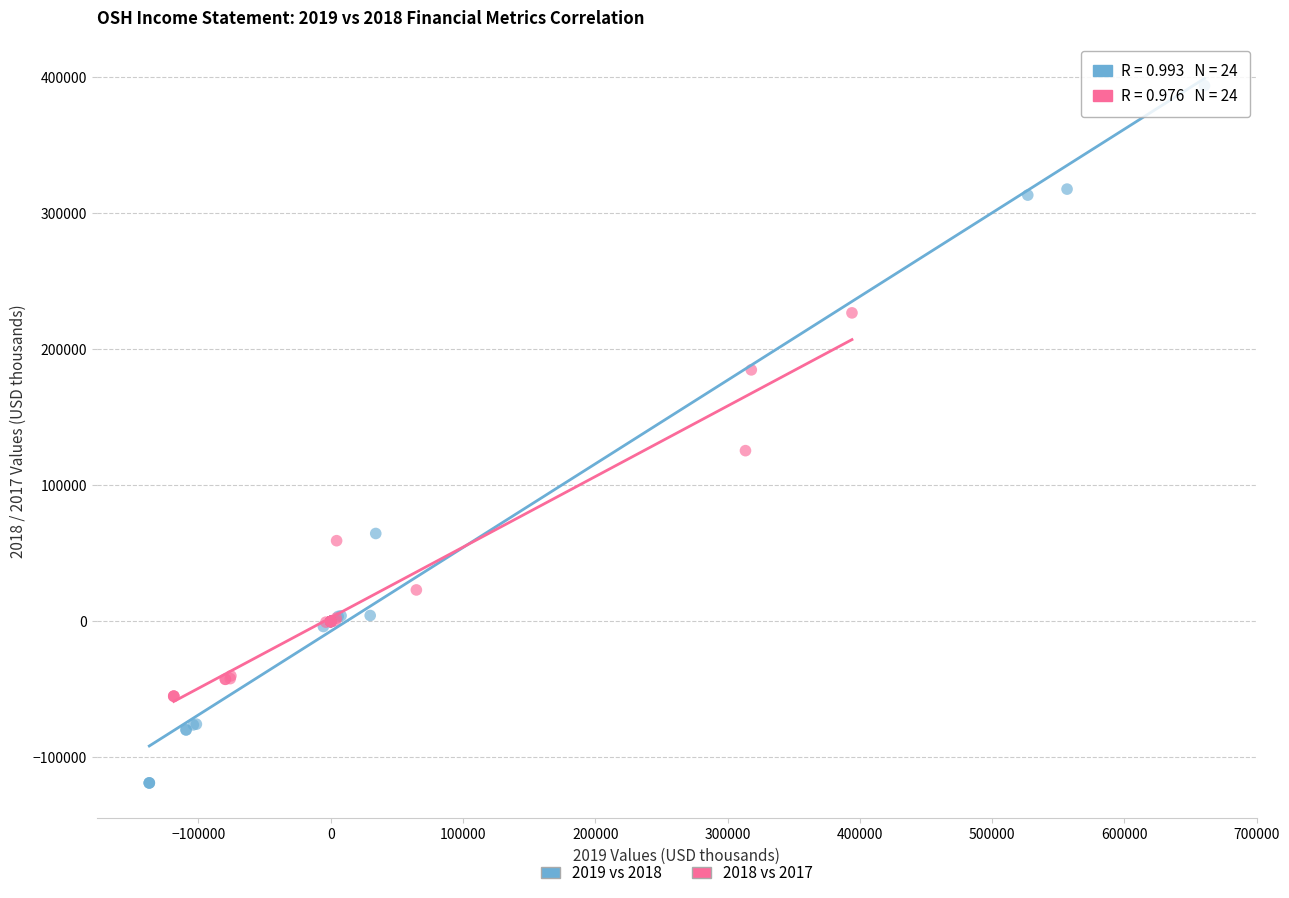

Which series contains the lowest Y value?

2019 vs 2018